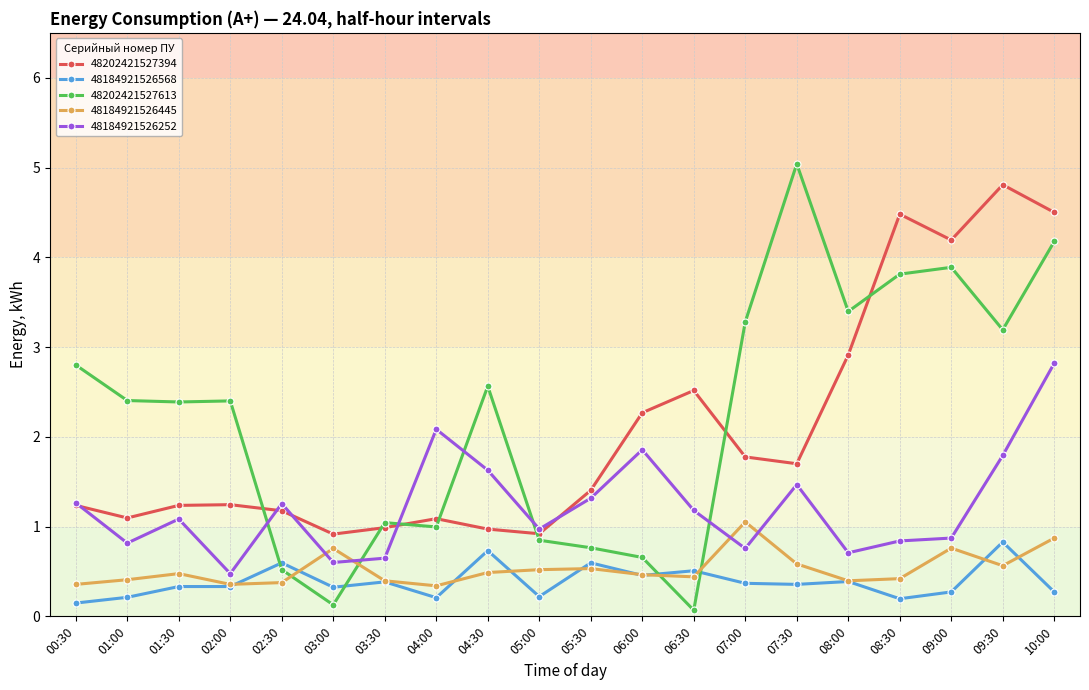

True or false: 48202421527613 has more than 2 interior local peaks.

True